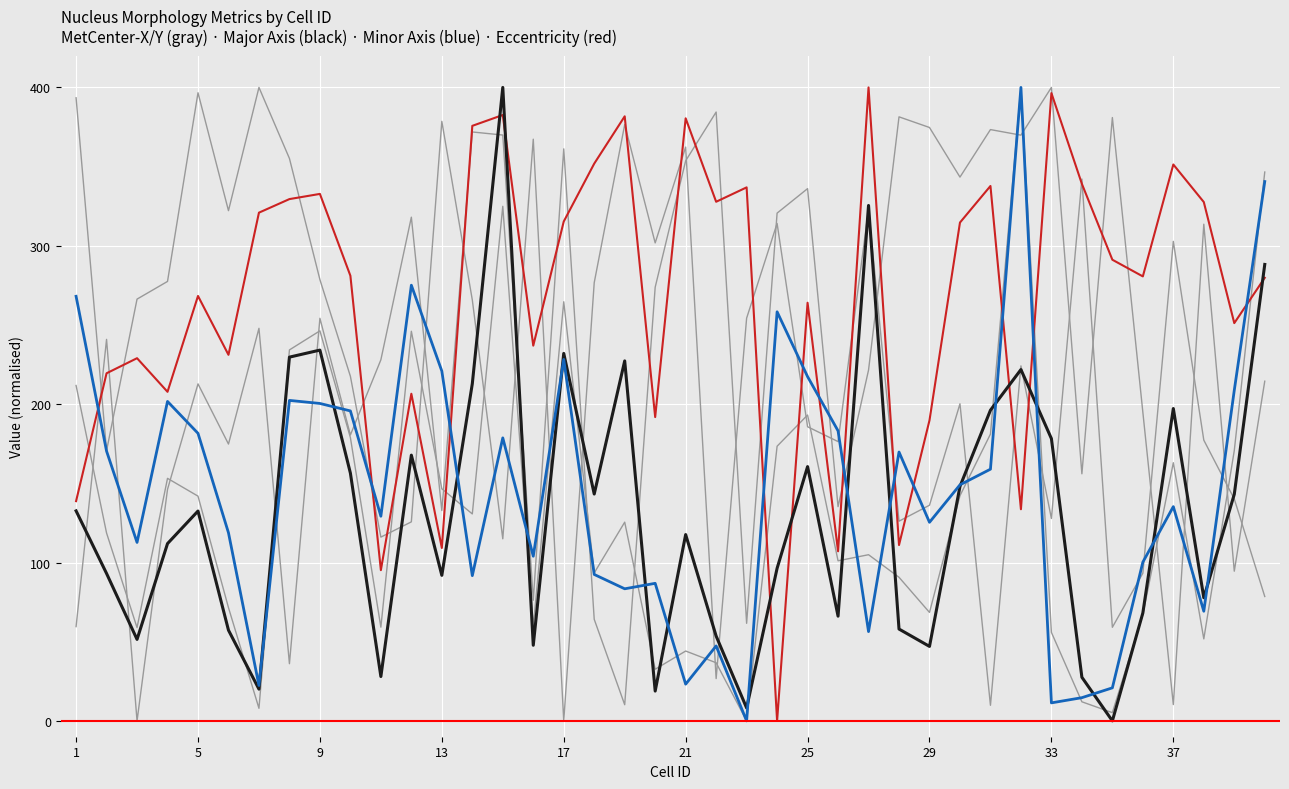

Count the number of categories in the chart.

40